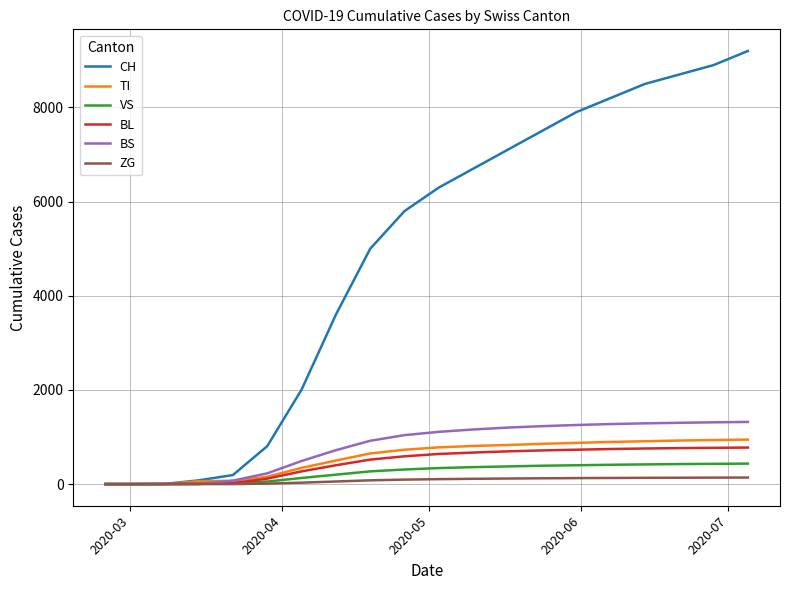

What is the maximum value for CH?

9200